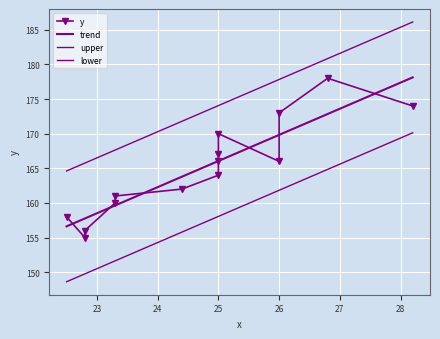

Which series has the widest spread of values?

y